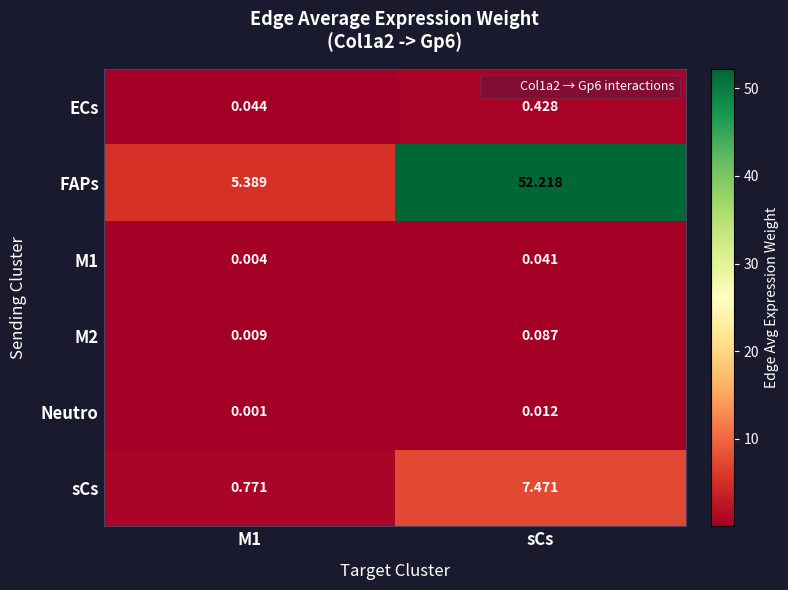

Which label corresponds to the largest value in the chart?

sCs